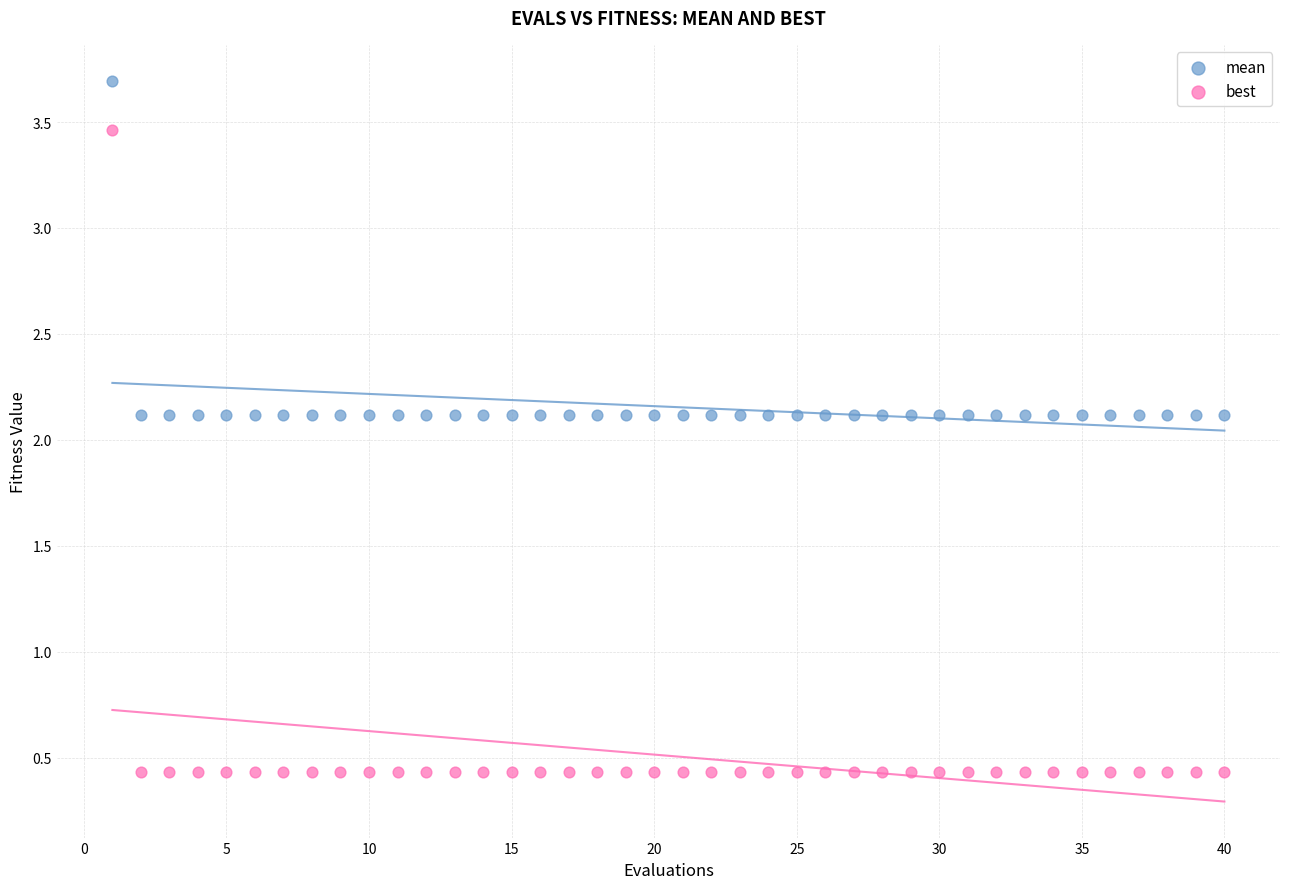

Which series contains the lowest Y value?

best